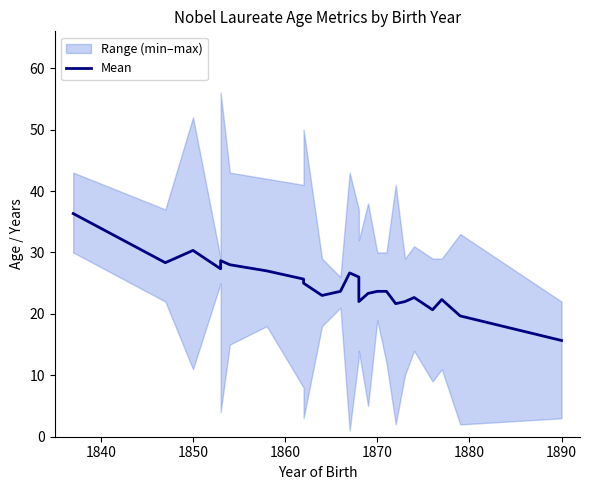

The value at 18 is 11.5. True or false?

False